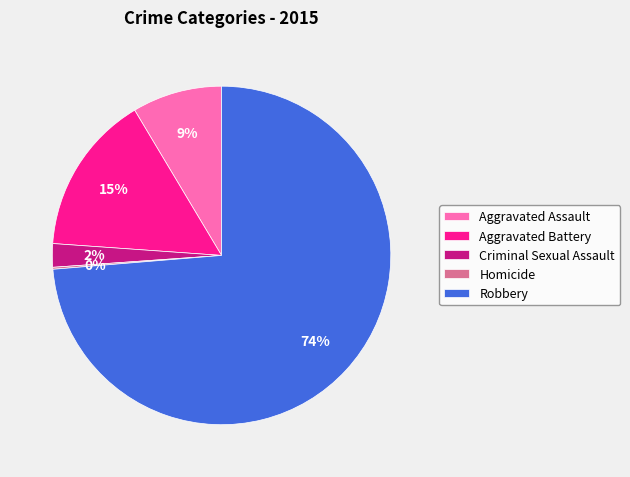

What is the ratio of the value at Aggravated Assault to the value at Aggravated Battery?

0.6